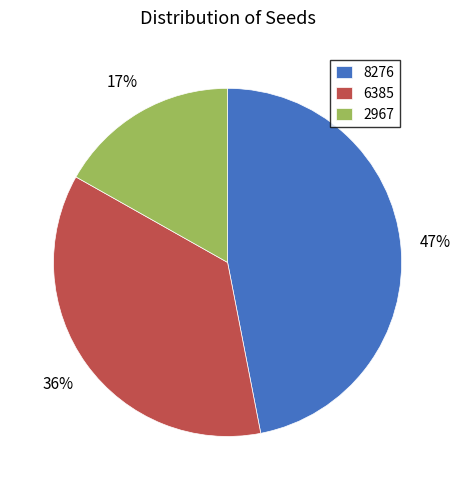

Which category has the smallest portion of the pie?

2967